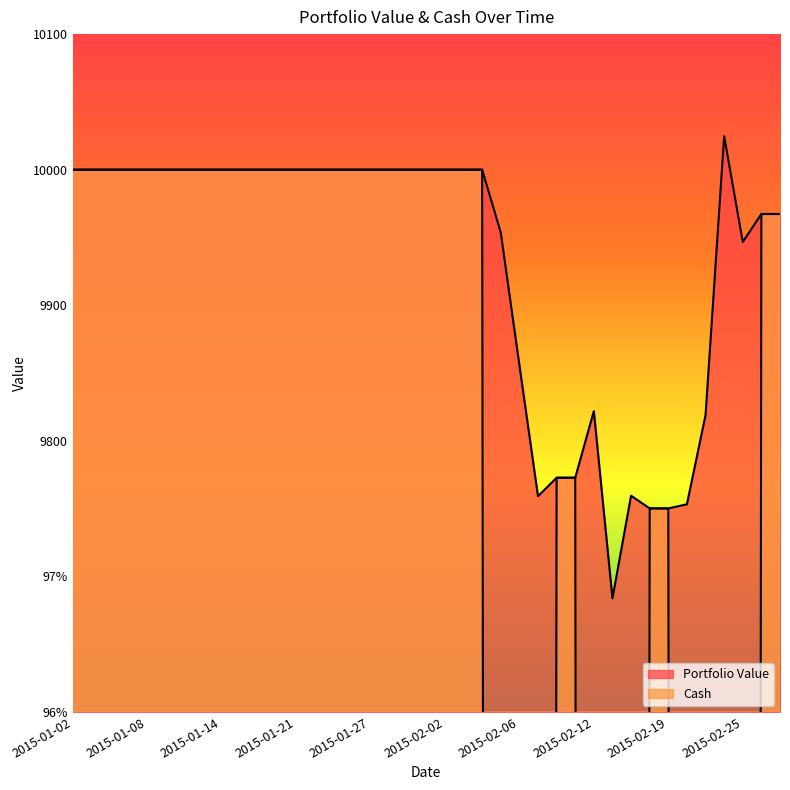

Which label corresponds to the smallest value in the chart?

2015-02-20